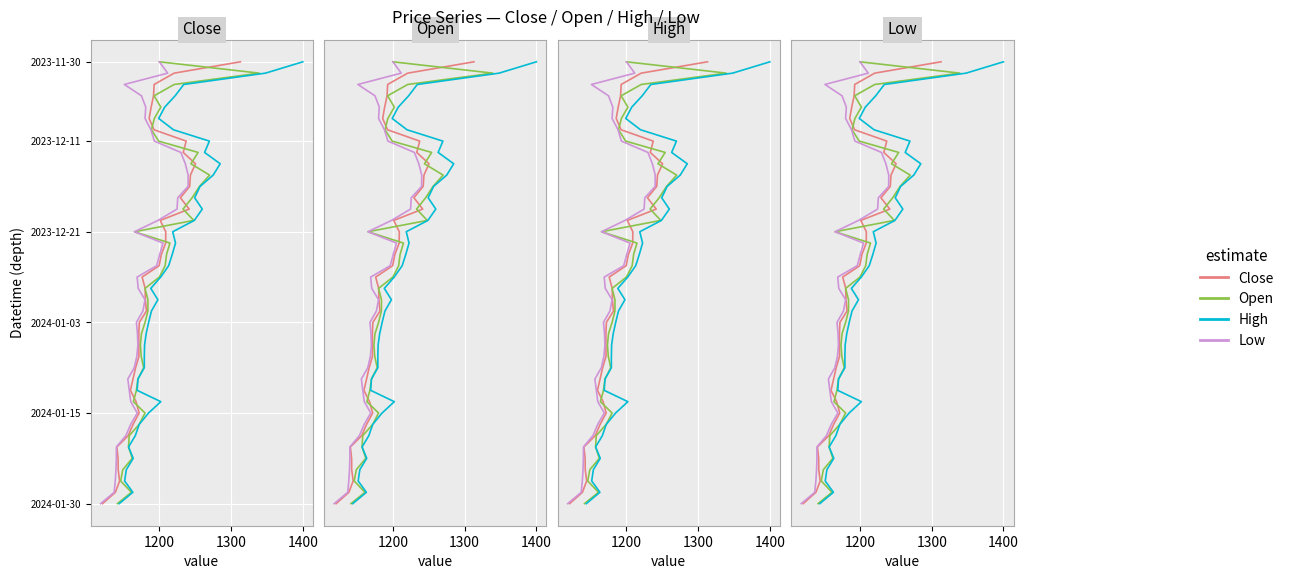

True or false: Close and Open intersect in this chart.

False